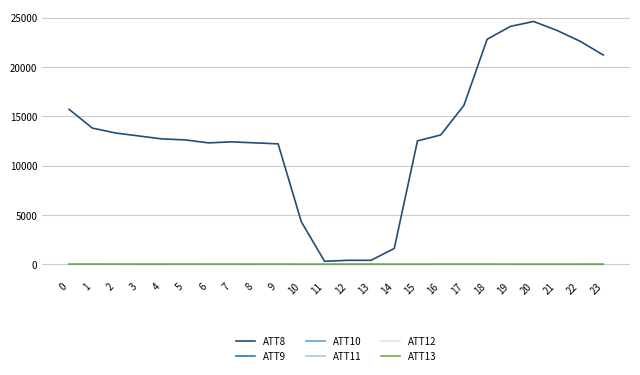

True or false: ATT9 and ATT8 cross at least once.

False